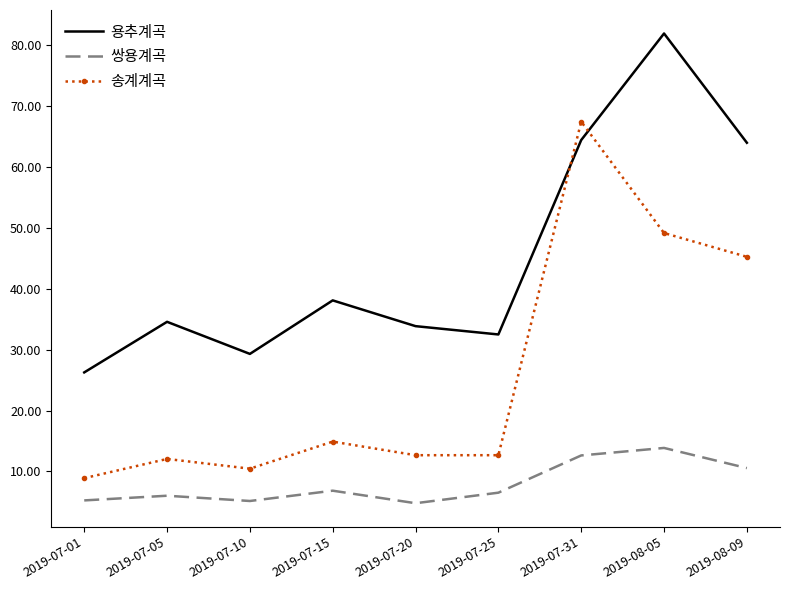

What is the minimum value for 용추계곡?

26.3